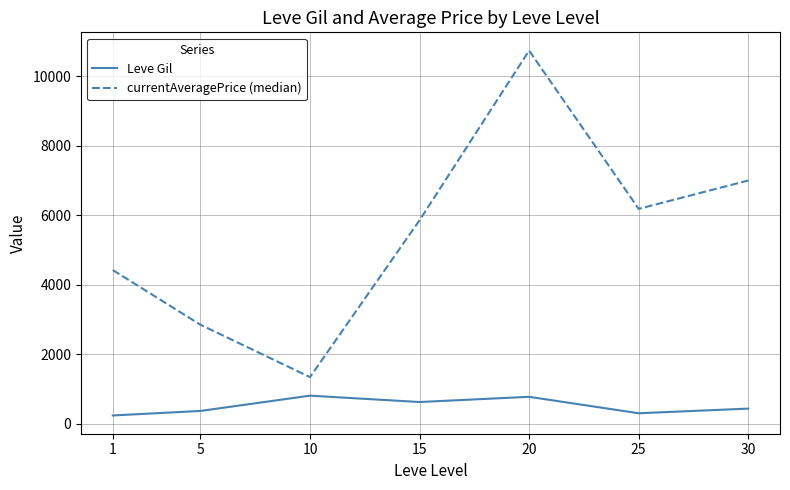

The value of currentAveragePrice (median) at 1 is 6098.6. True or false?

False